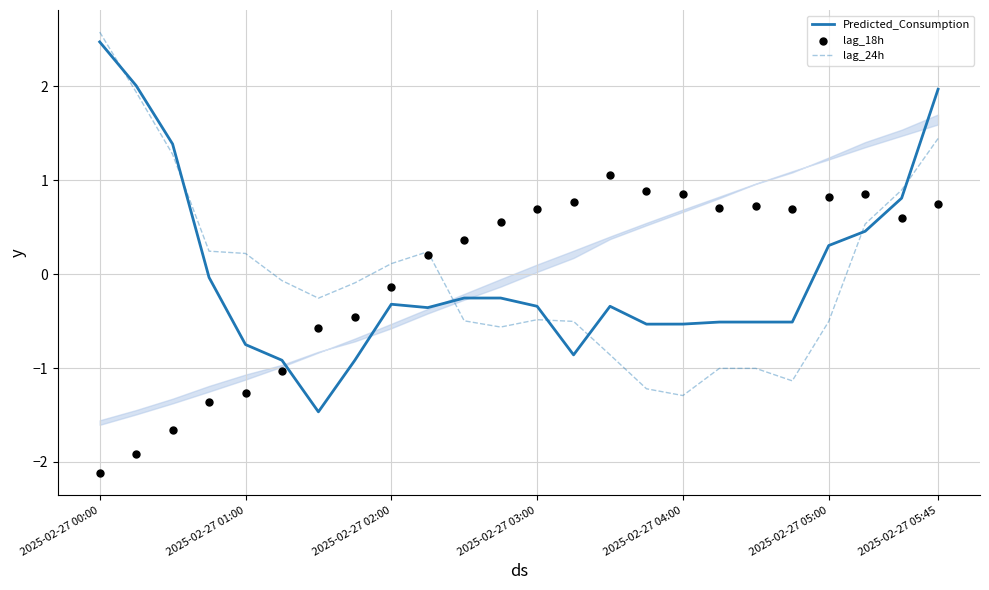

Which series reaches the minimum Y coordinate?

lag_18h